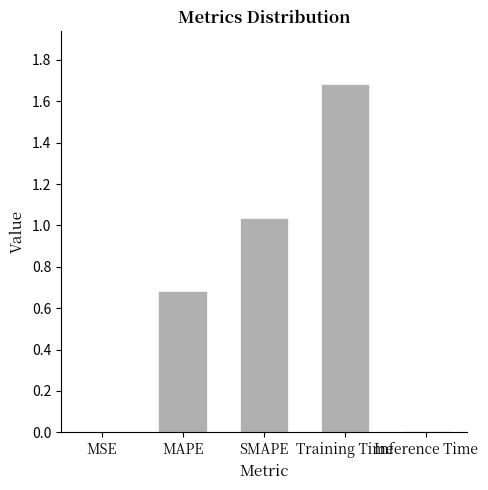

Approximately how many times larger is the value at MAPE compared to Training Time?

0.4